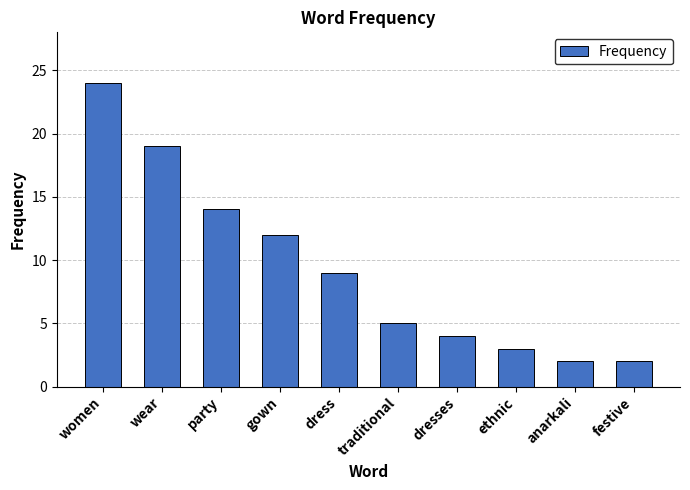

Which label corresponds to the largest value in the chart?

women